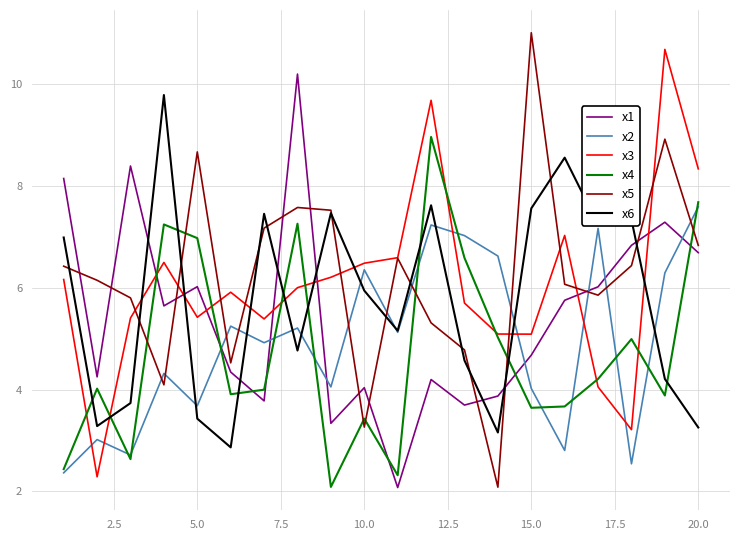

What is the highest value of the x1 series?

10.2